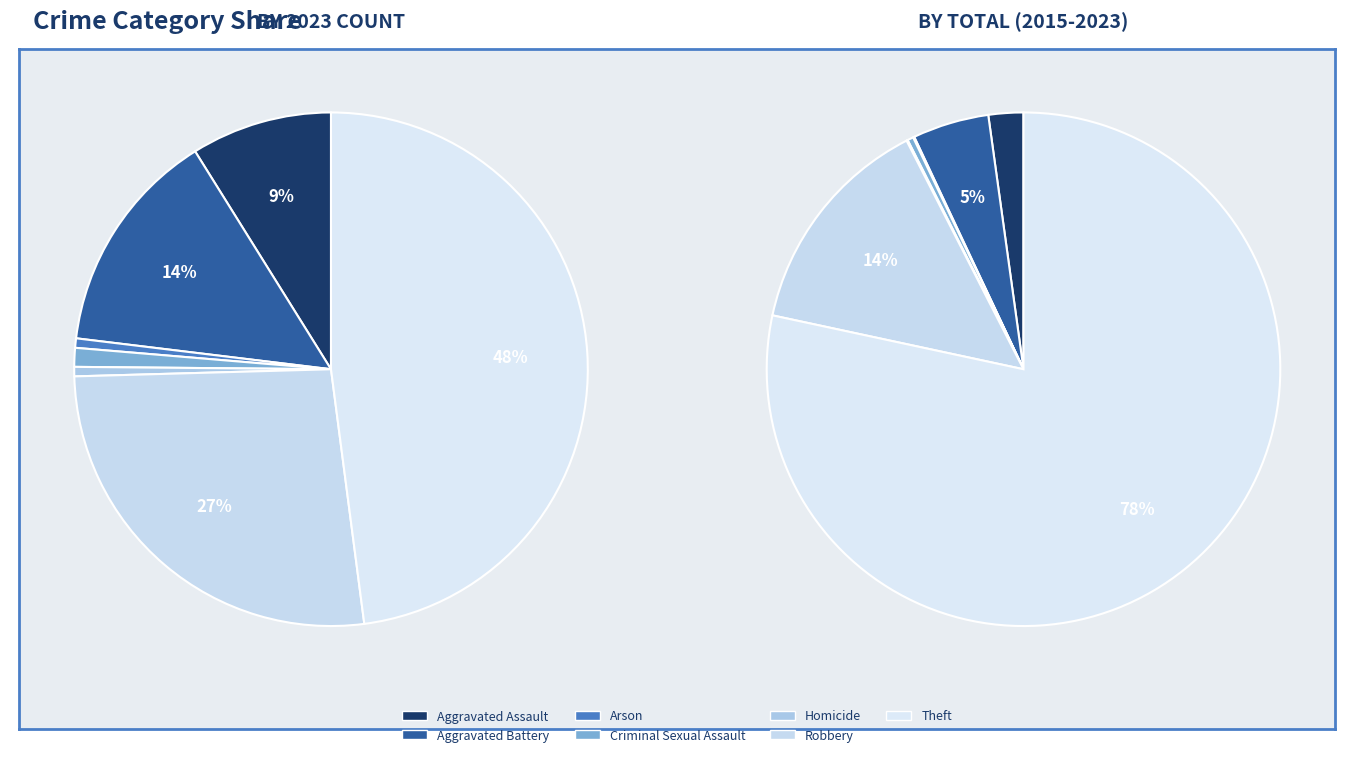

What percentage do 4 and 6 together represent?

48.5%